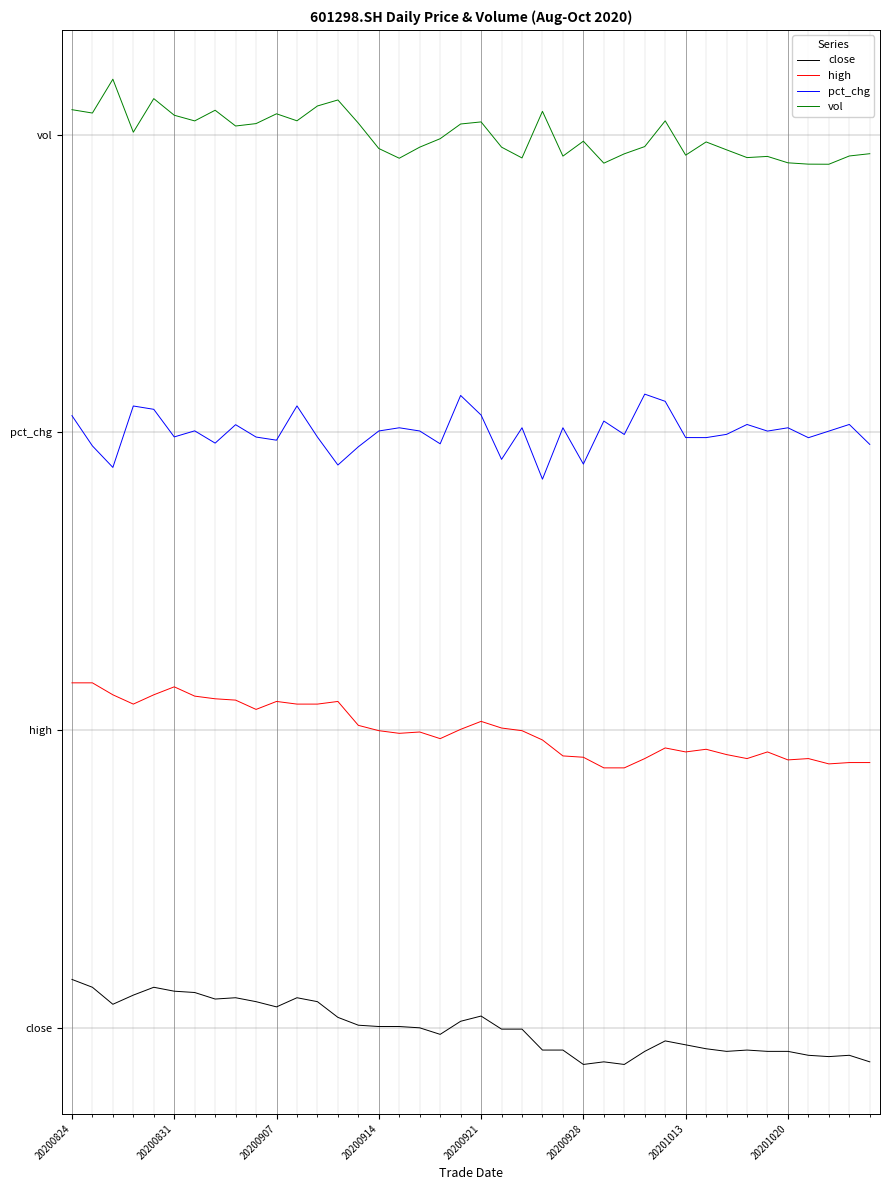

True or false: pct_chg and high cross at least once.

False